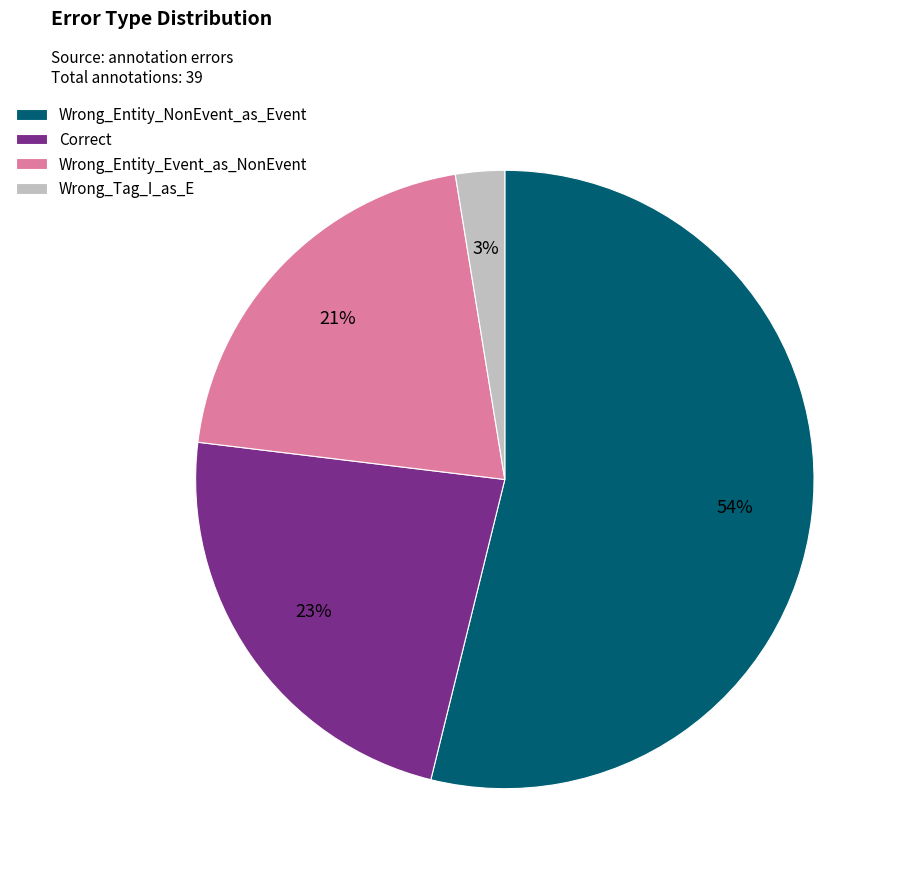

True or false: Correct accounts for 23% of the total.

True